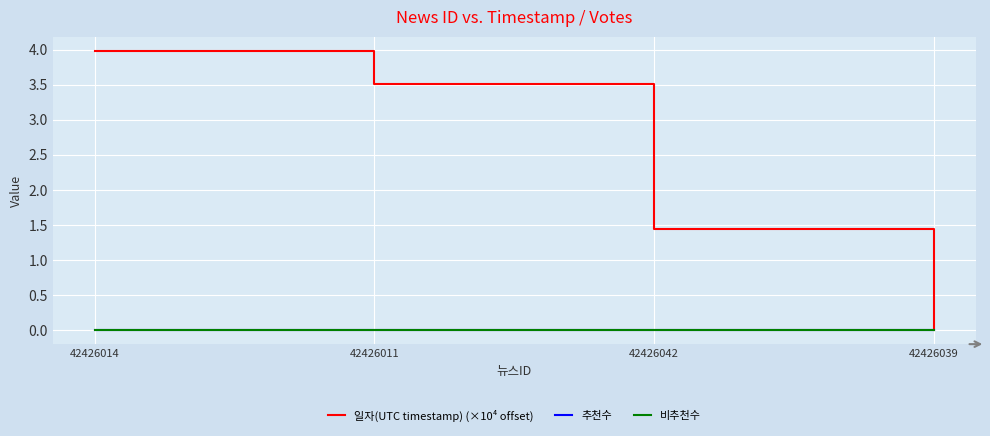

The 일자(UTC timestamp) (×10⁴ offset) series shows 2.5 at 42426014. True or false?

False